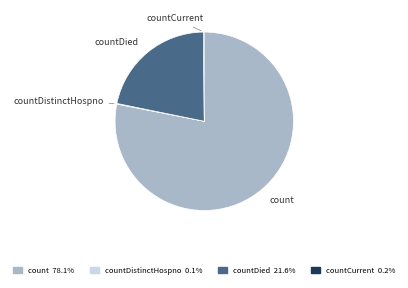

Does any single category account for the majority?

Yes